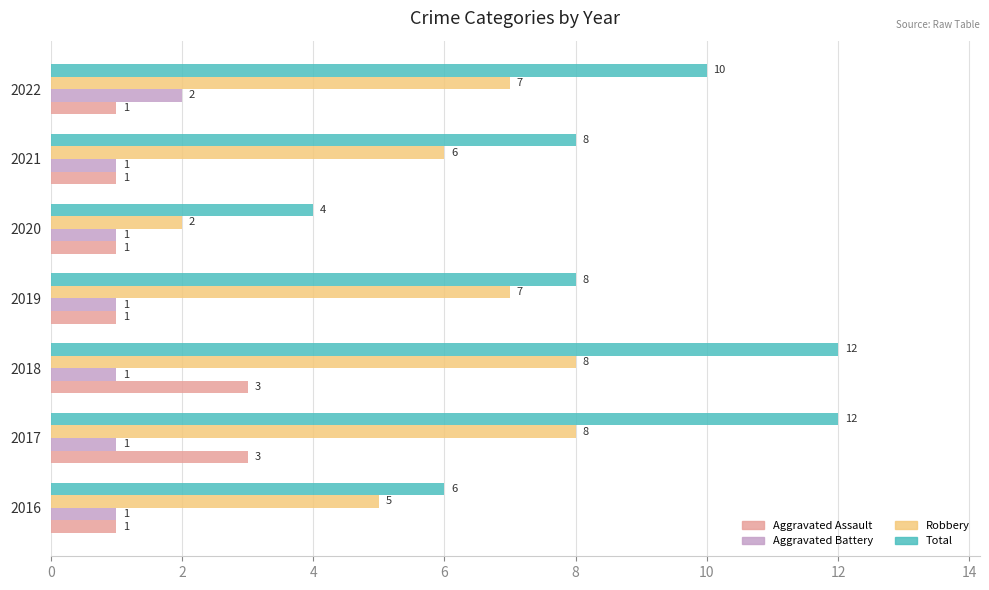

How many distinct data groups are displayed?

4